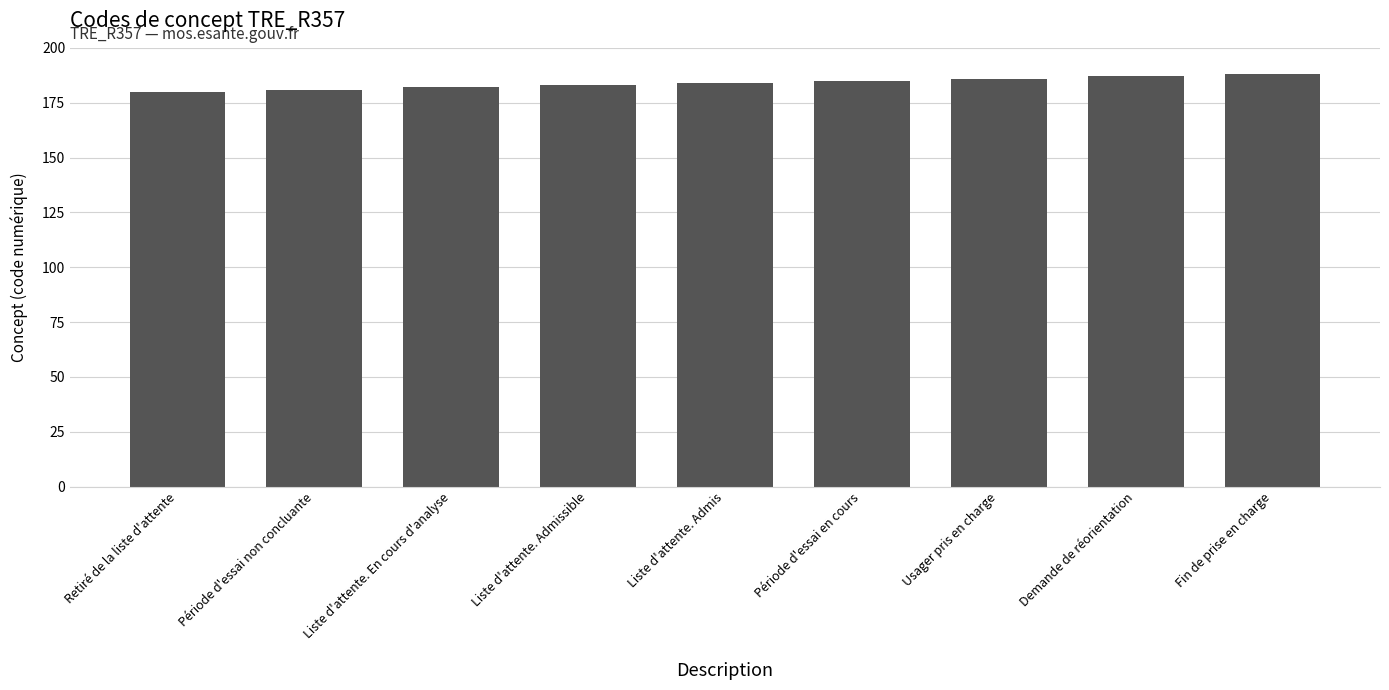

Reading right to left, list all the values displayed in this chart.

188	187	186	185	184	183	182	181	180